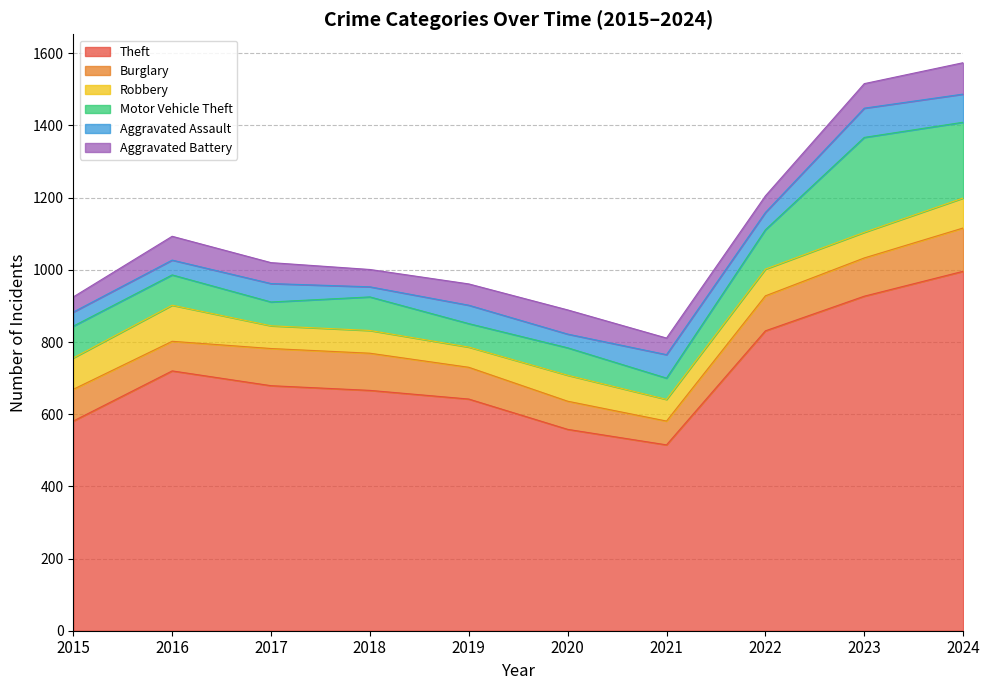

The Burglary series shows 103 at 2017. True or false?

True